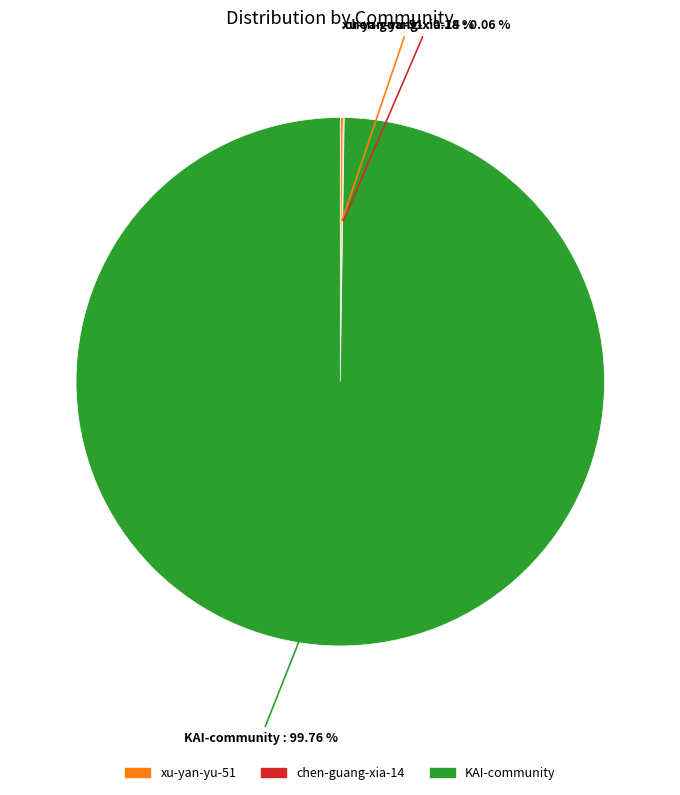

To the nearest percent, what is the average slice percentage?

33%